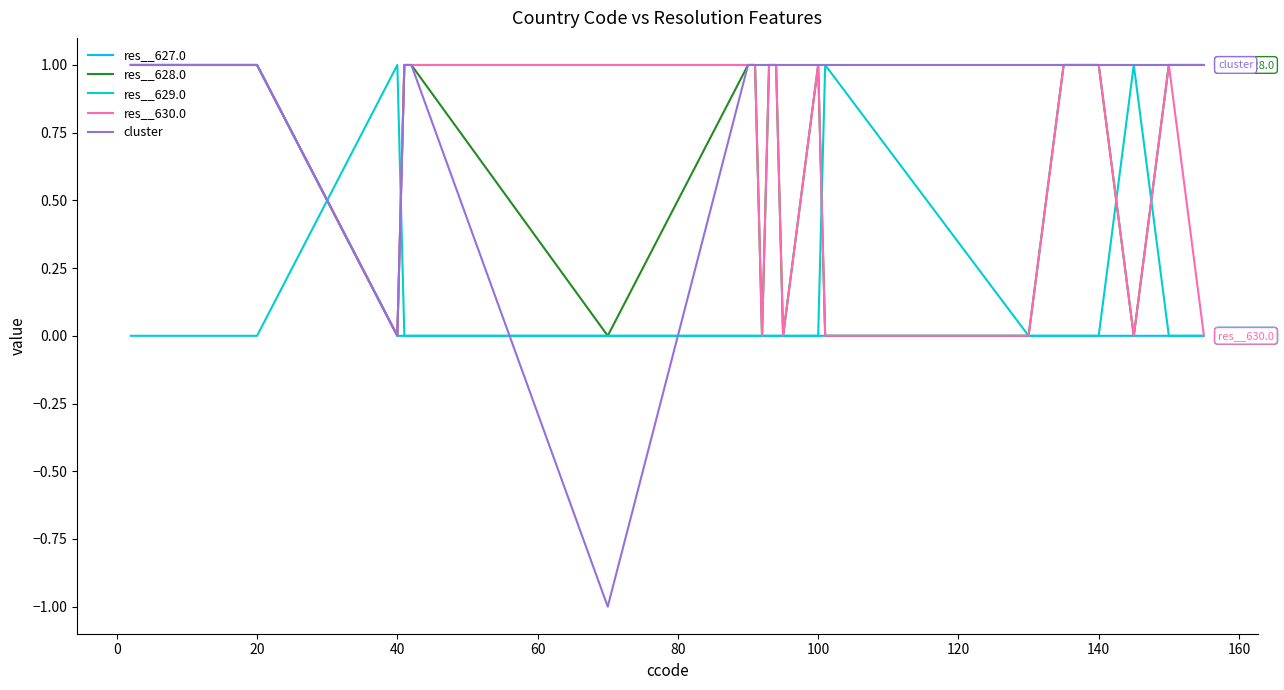

Which series has the largest total across all categories?

cluster